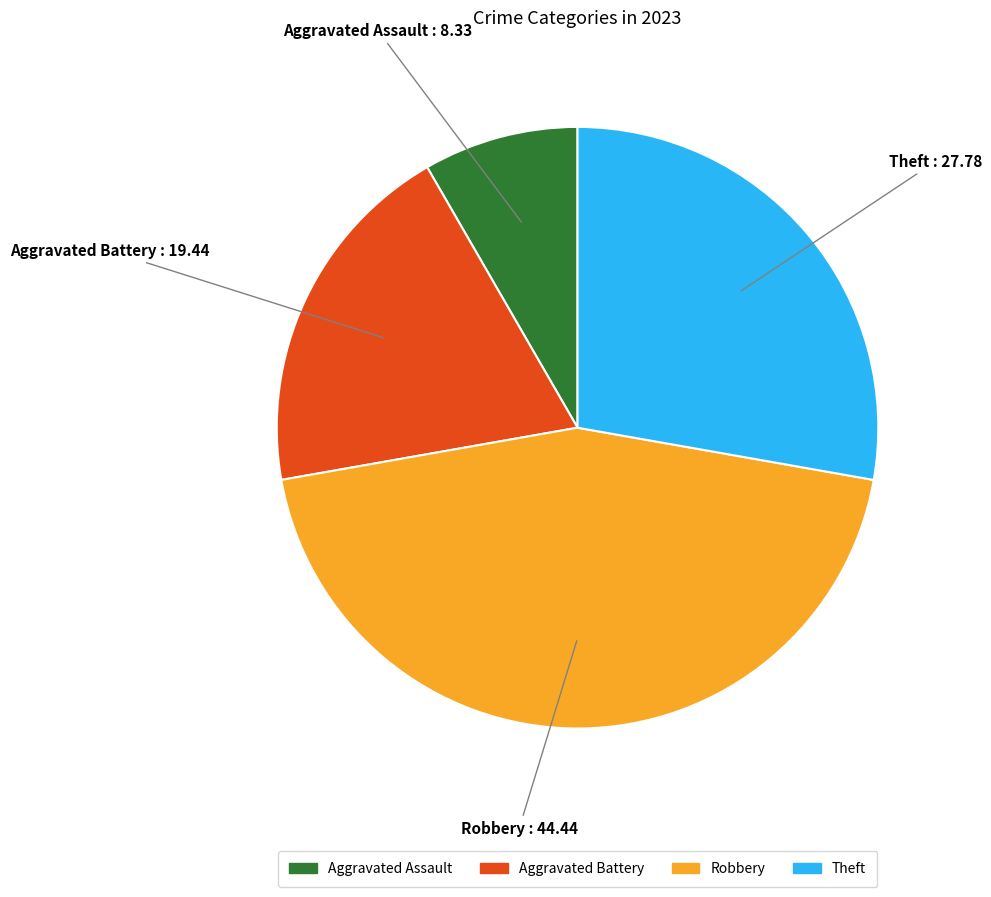

Is there any slice that represents more than half of the pie?

No